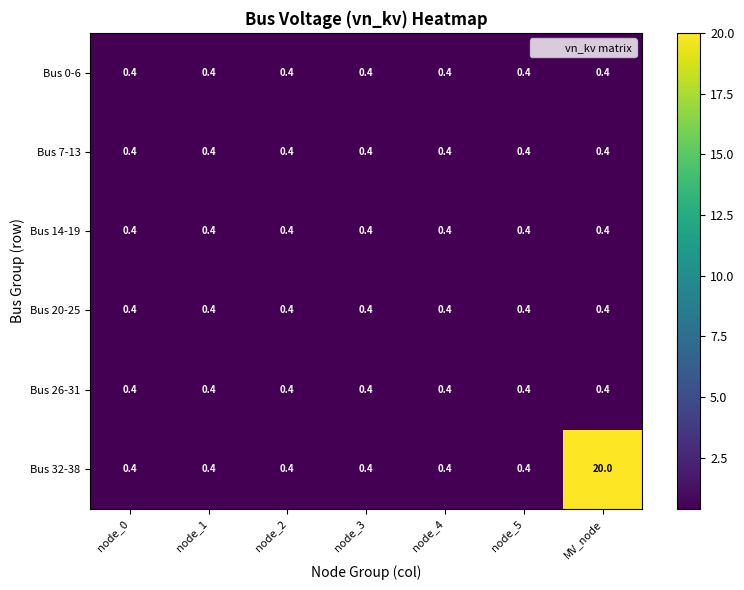

What is the average value of the Bus 26-31 series?

0.4